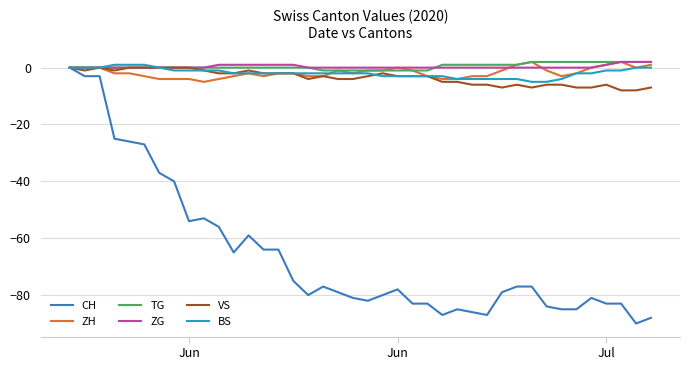

What is the minimum value for CH?

-90